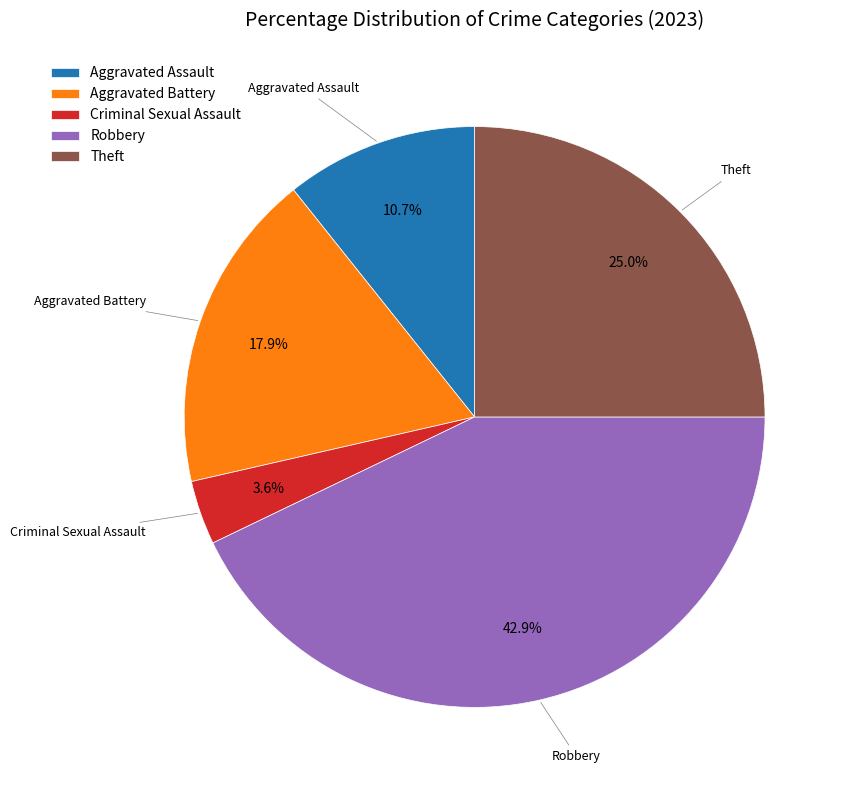

To the nearest percent, what percentage of the pie is Aggravated Assault?

11%